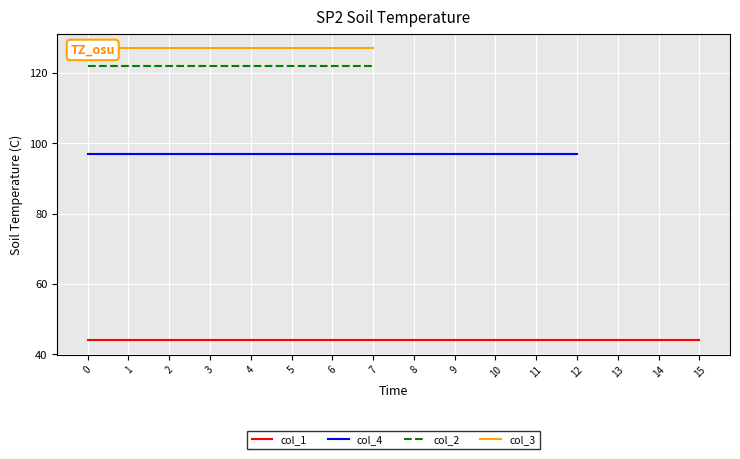

Is it true that col_2 equals 79.9 at 2?

False